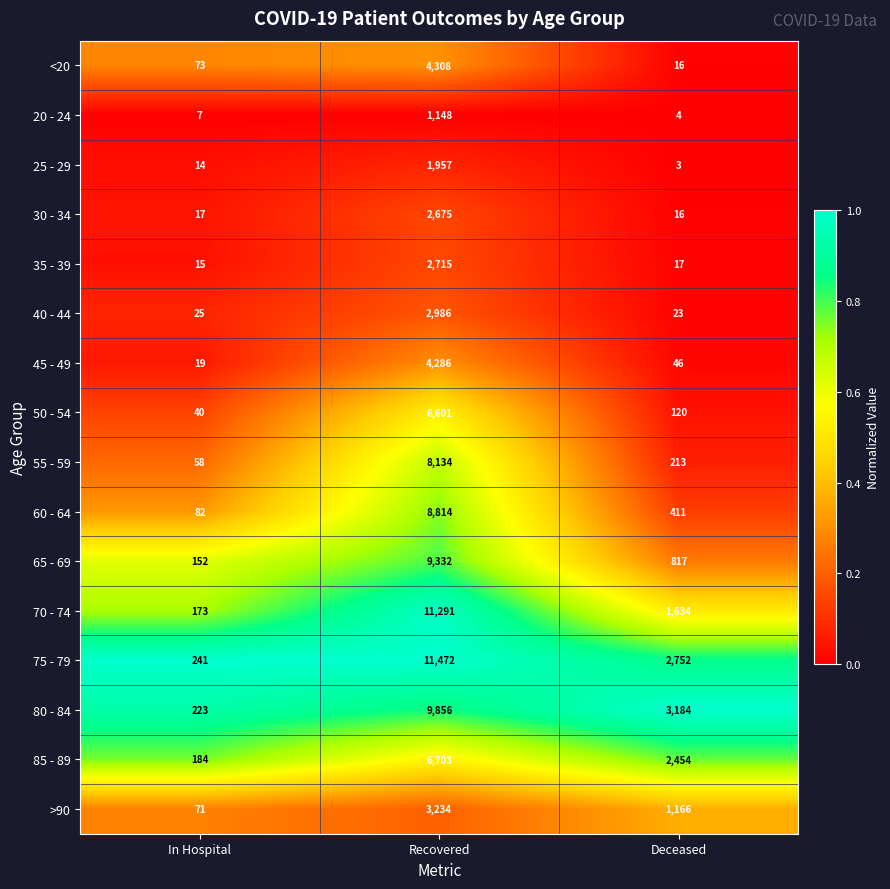

Which series has the largest total across all categories?

75 - 79